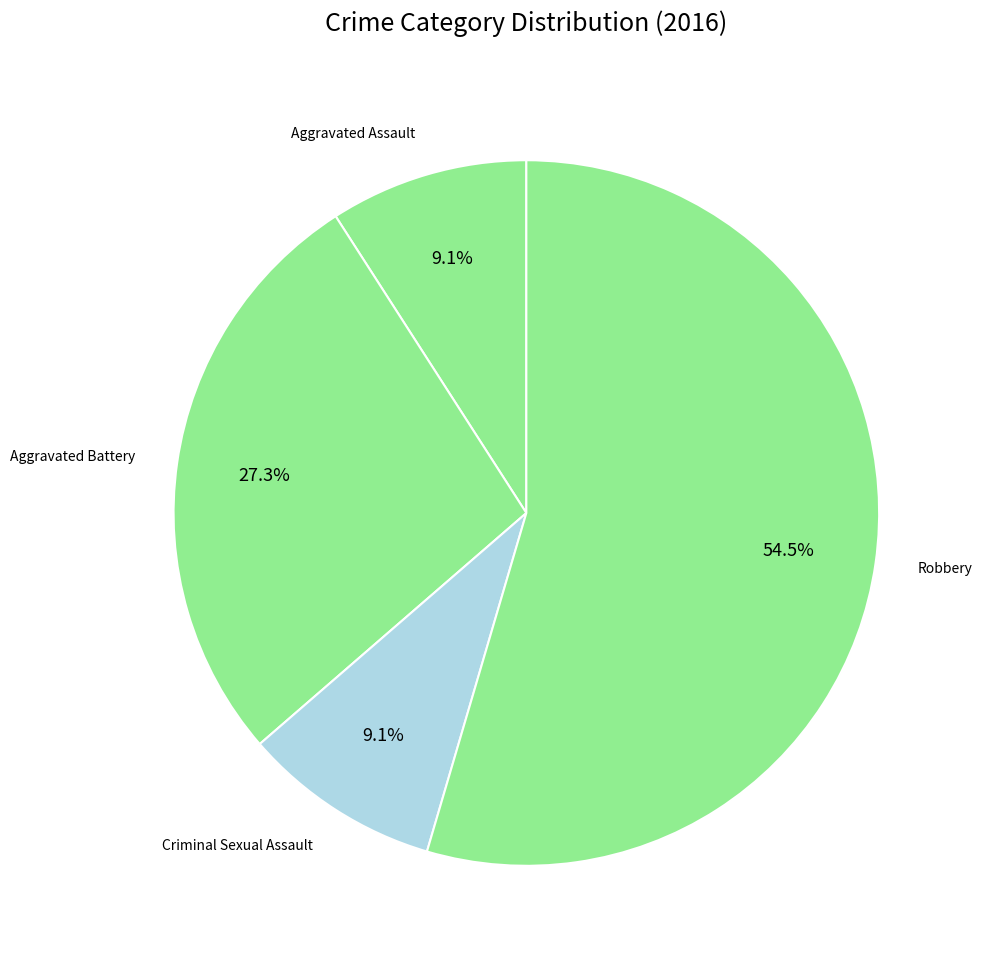

Count the number of slices in the pie.

4